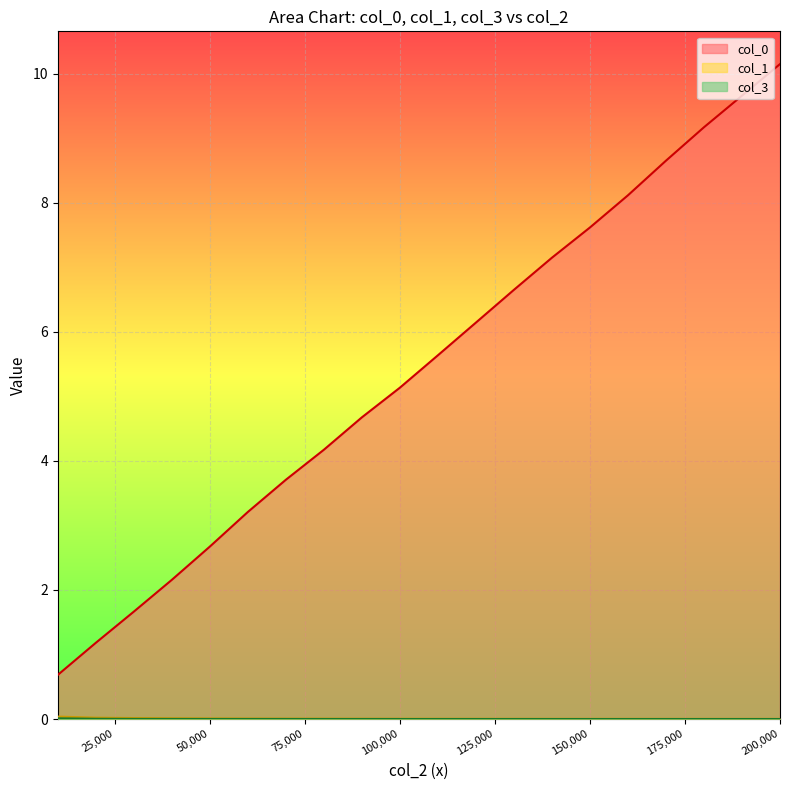

True or false: col_1 and col_0 intersect in this chart.

False